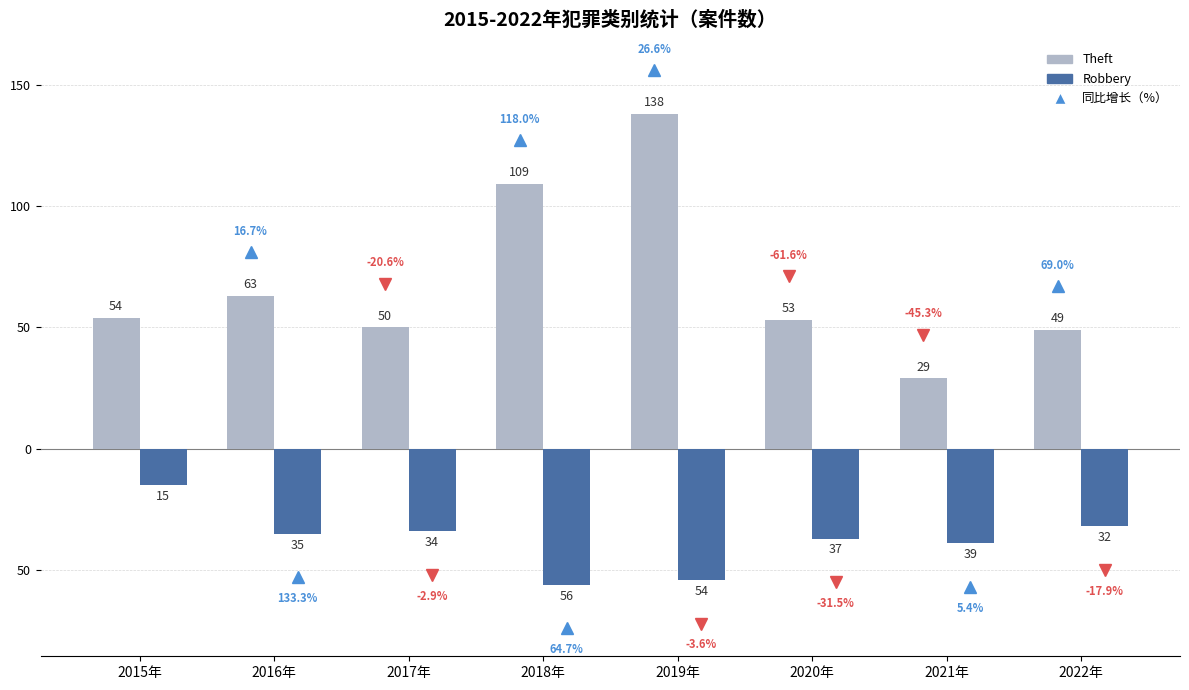

What is the value of the Theft bar at the 4th from the left?

109